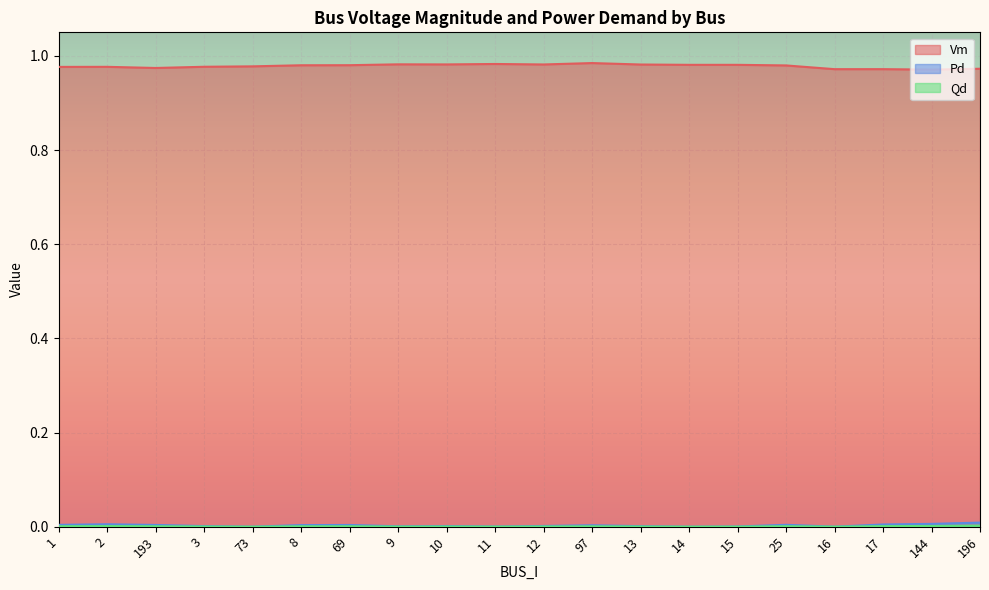

What is the spread (max minus min) of values at 1?

1.0